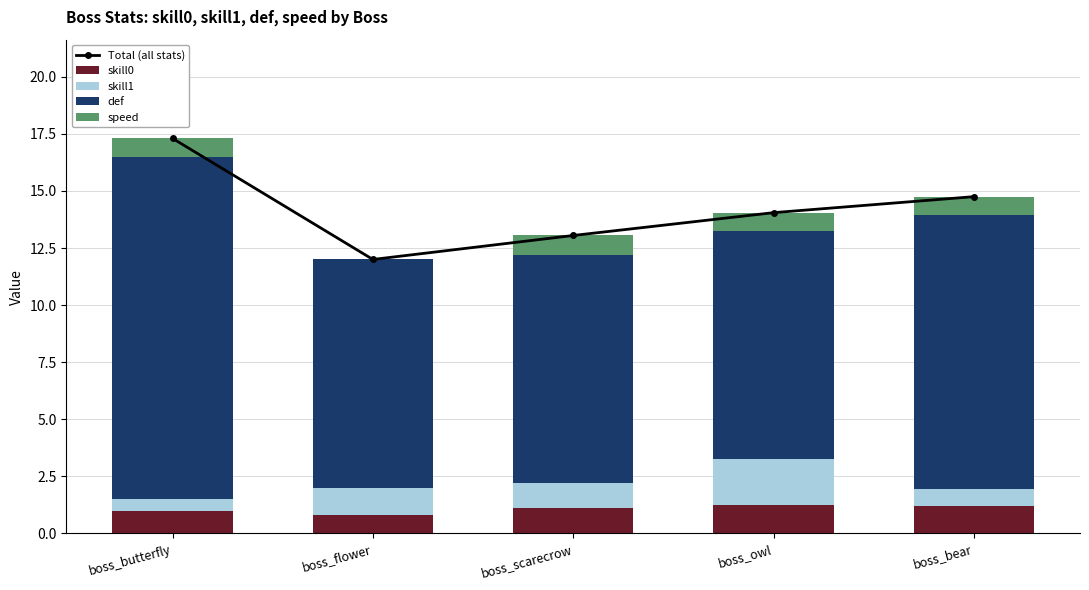

What is the difference between the speed values at boss_scarecrow and boss_owl?

0.1